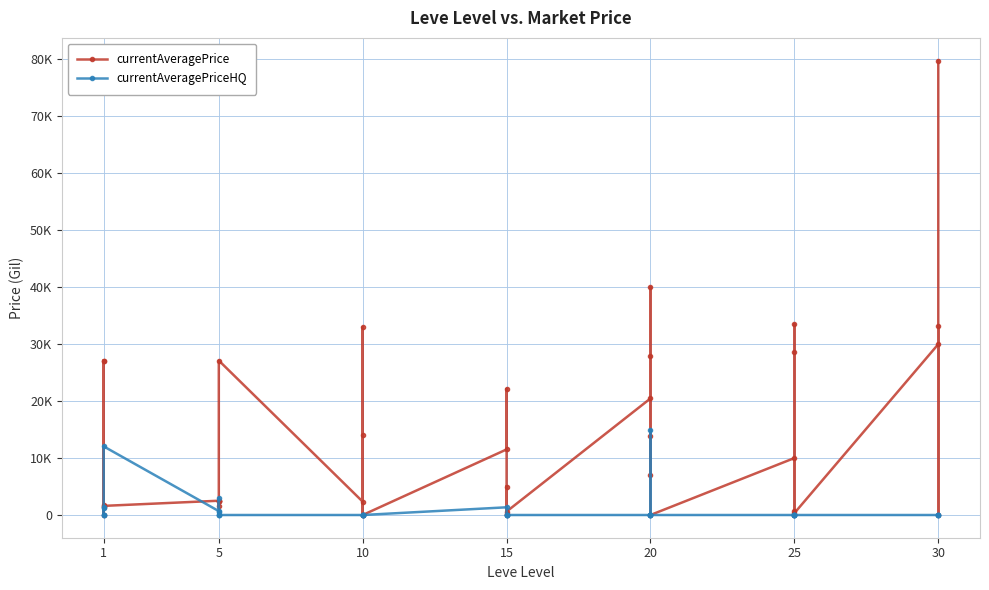

True or false: currentAveragePriceHQ has more than 2 points higher than both neighbors.

True